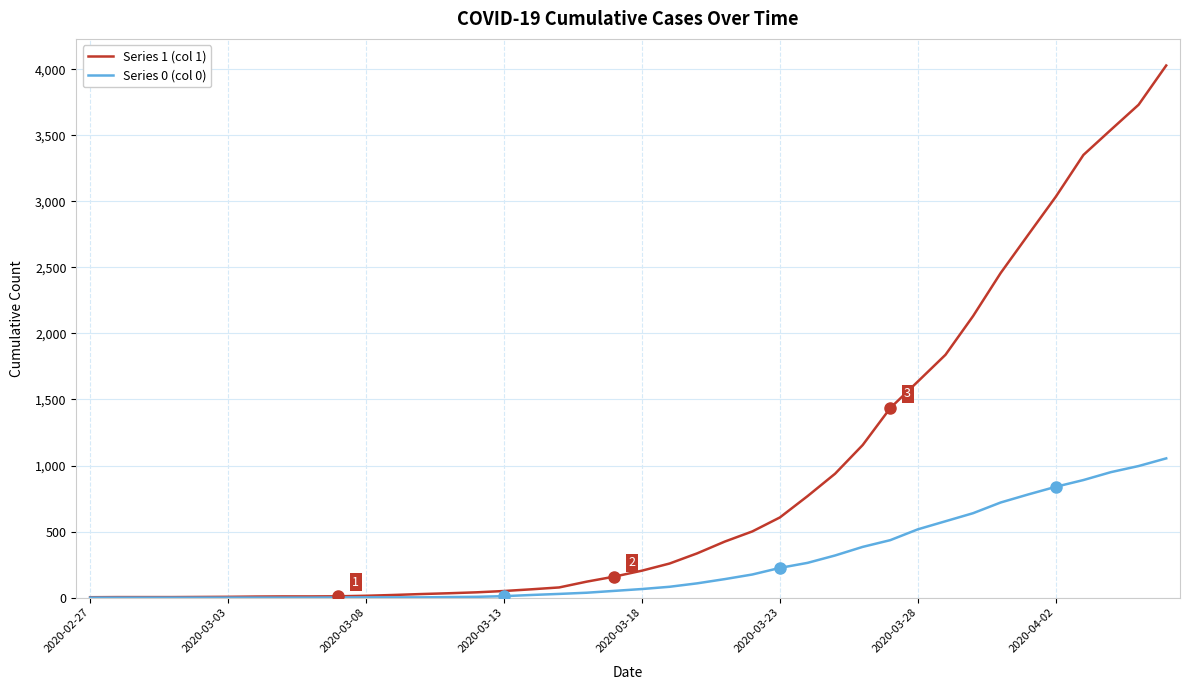

Which series has the largest total across all categories?

Series 1 (col 1)